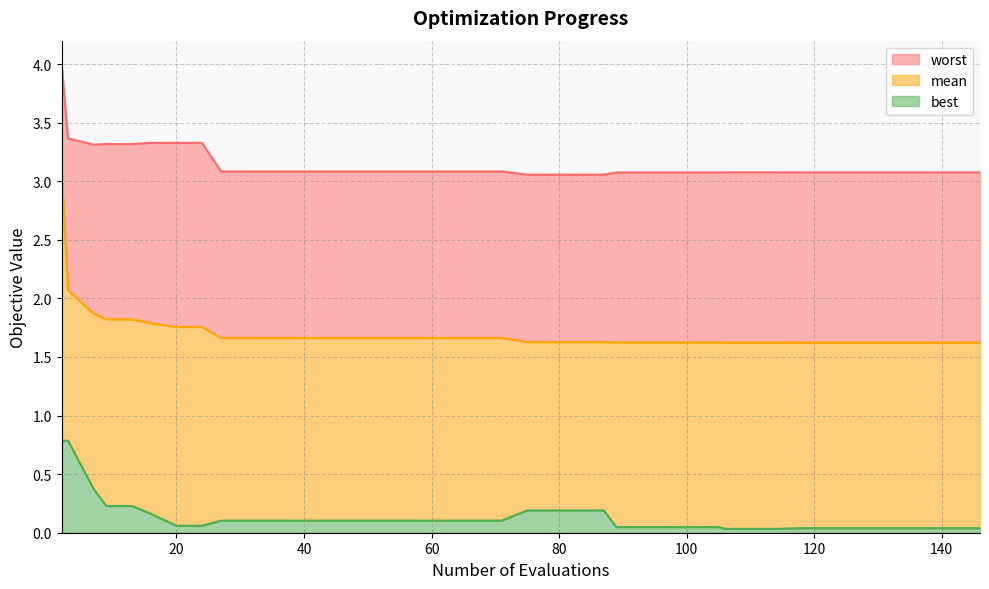

True or false: worst and best intersect in this chart.

False